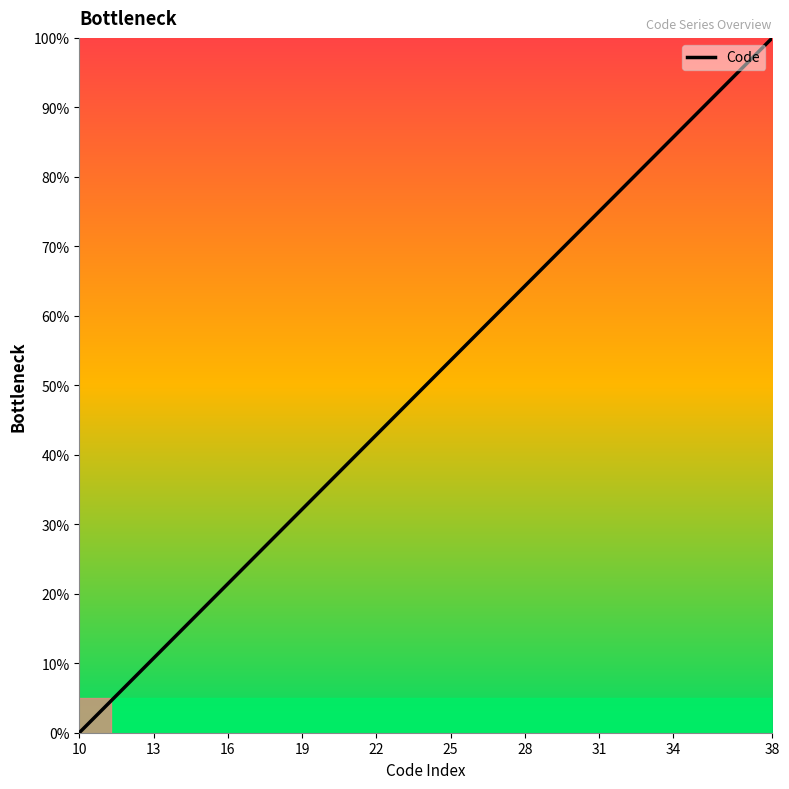

Reading right to left, extract all data points from this chart.

100.0	96.4	92.9	89.3	85.7	82.1	78.6	75.0	71.4	67.9	64.3	60.7	57.1	53.6	50.0	46.4	42.9	39.3	35.7	32.1	28.6	25.0	21.4	17.9	14.3	10.7	7.1	3.6	0.0